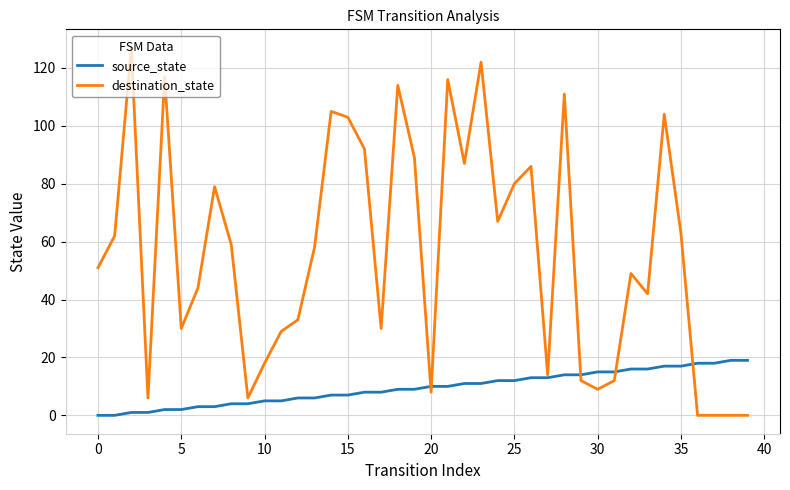

Which series has the widest spread of values?

destination_state